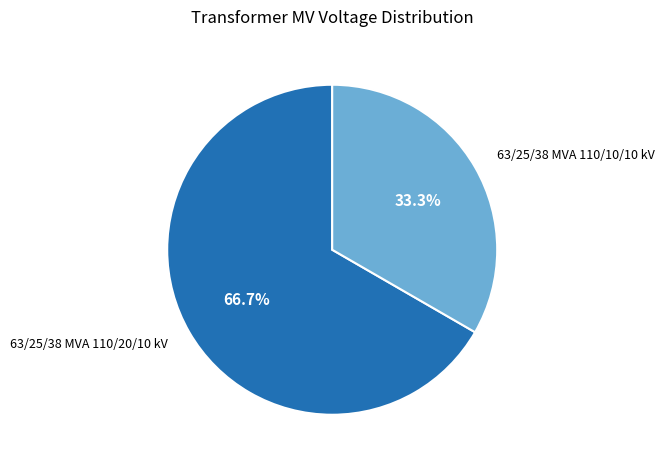

To the nearest percent, what percentage of the pie is 63/25/38 MVA 110/10/10 kV?

33%